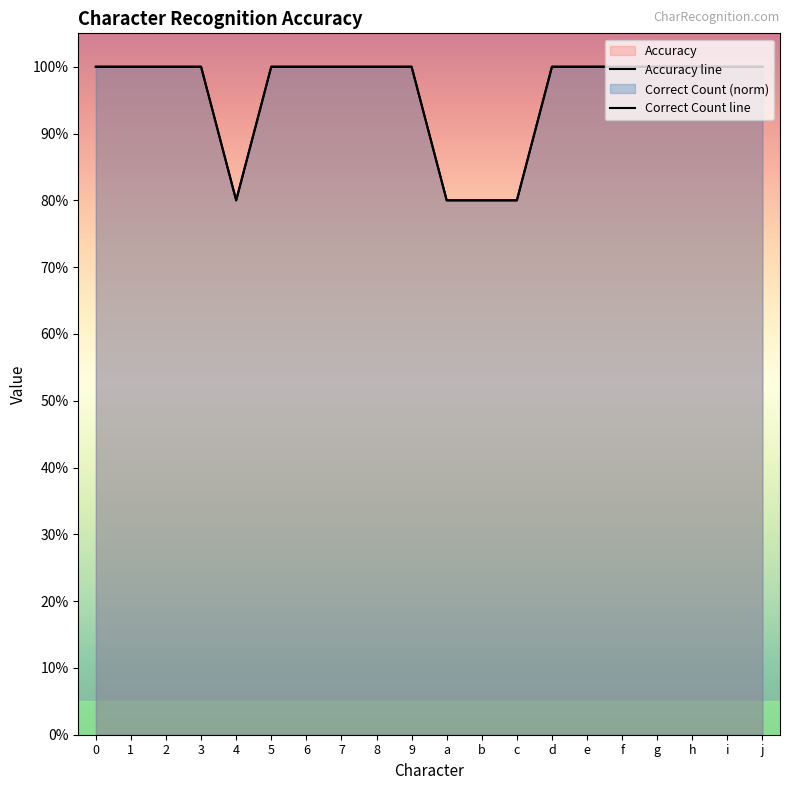

How many interior local valleys does the Accuracy line series have?

1